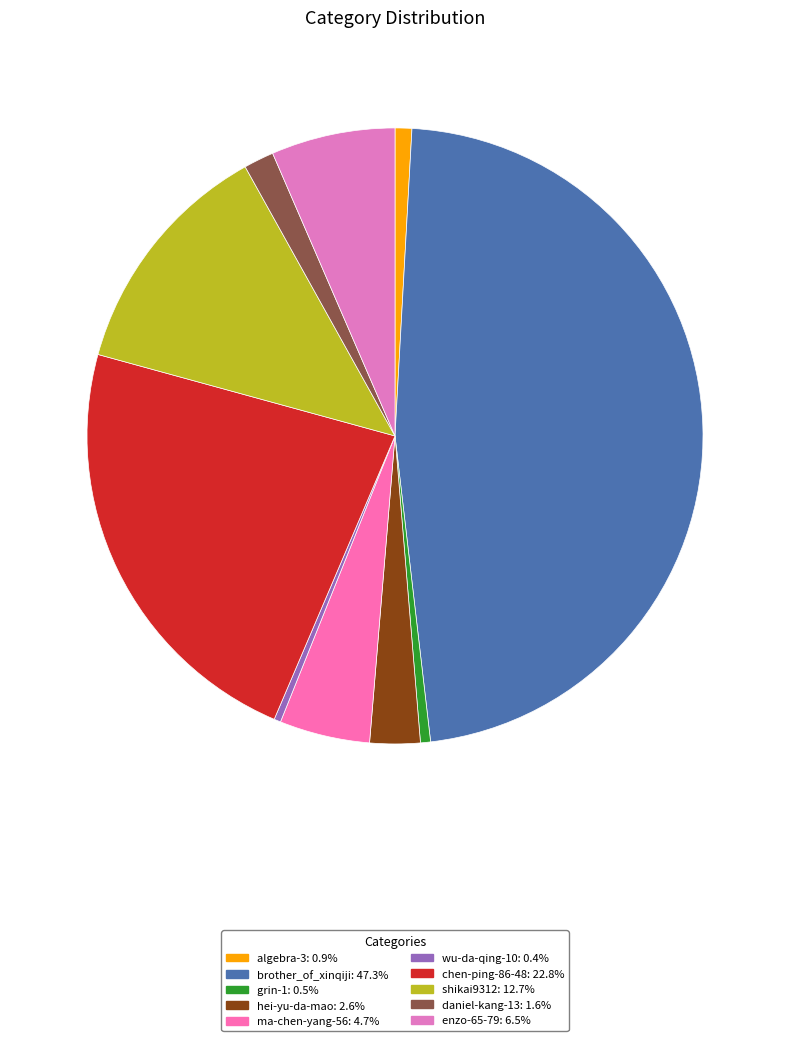

Is it true that hei-yu-da-mao is 1% of the pie?

False